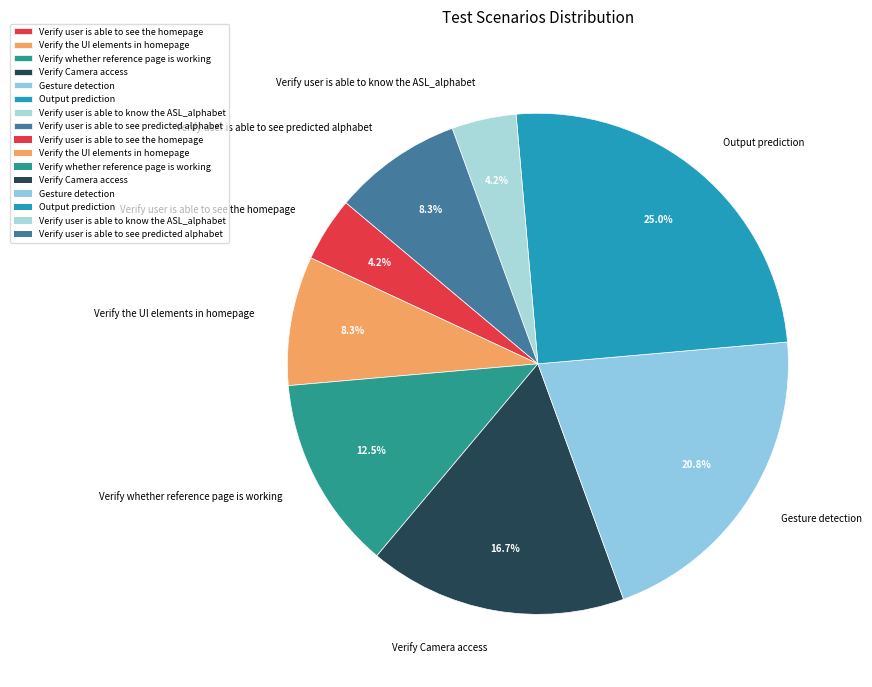

To the nearest percent, what percentage of the pie is Verify user is able to see the homepage?

4%